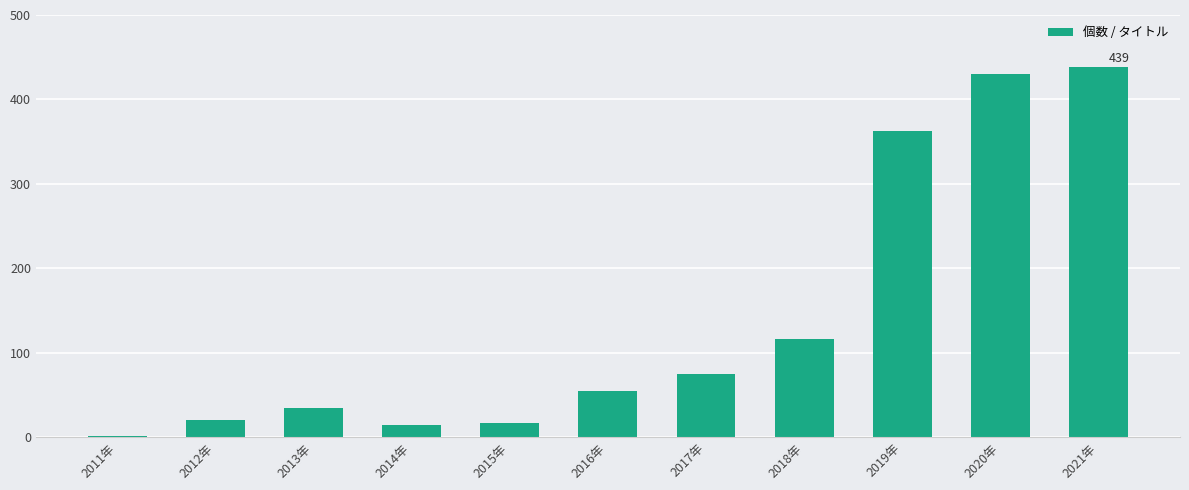

Is it true that the value at 2019年 is 363?

True